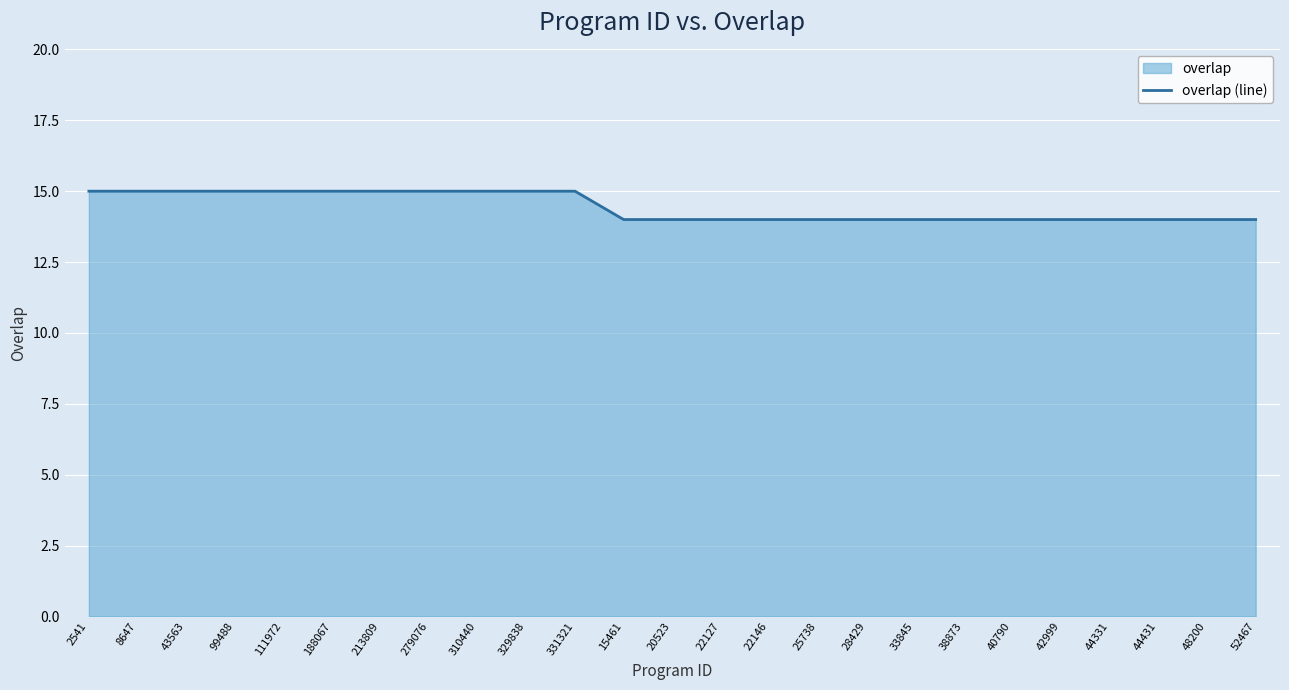

True or false: the data has more than 1 interior local peaks.

False